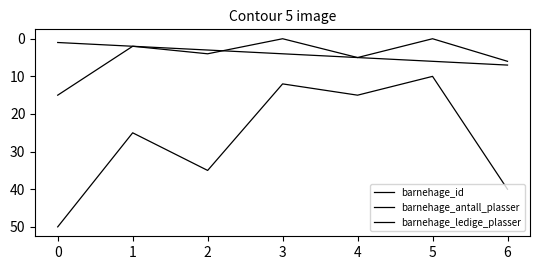

Does the chart have visible grid lines?

No